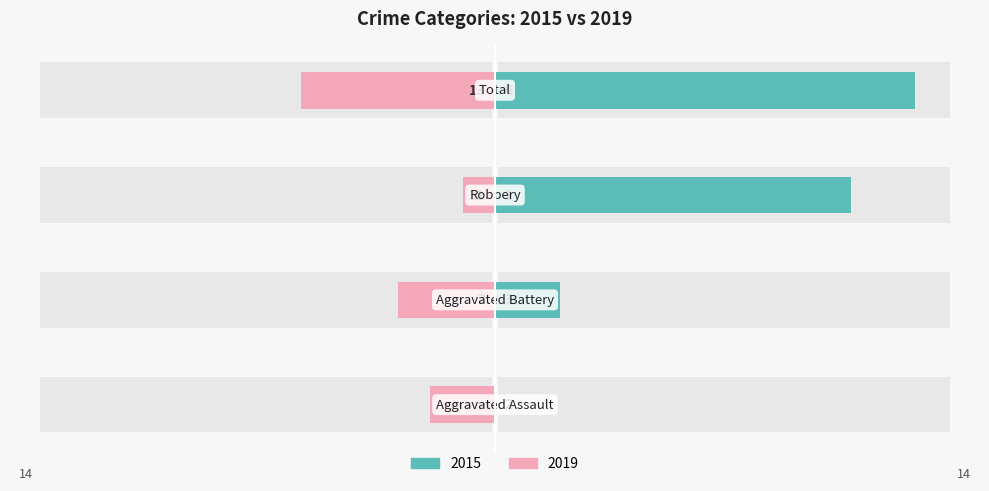

How many 2015 values are between 2 and 13?

3